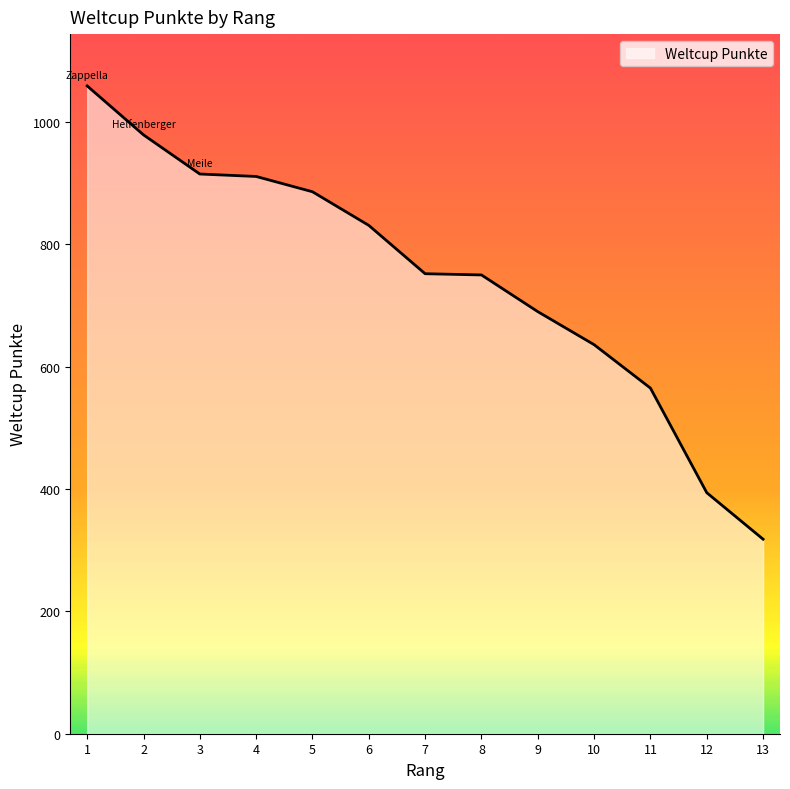

How many values are below 752?

6